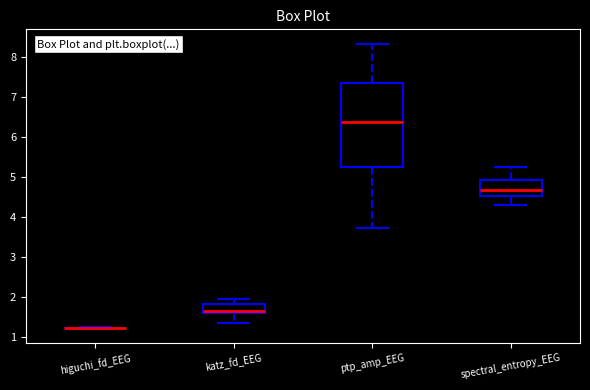

Reading left to right, transcribe this box plot: for each box, give where its median line is, the range the box spans, and where its two whiskers end, as read against the y-axis. The values are not printed on the chart, so give them approximately, as read against the axis.

higuchi_fd_EEG: box collapsed to a line at 1.2, whiskers 1.2 to 1.2
katz_fd_EEG: median 1.7, box 1.6 to 1.8, whiskers 1.4 to 1.9
ptp_amp_EEG: median 6.4, box 5.2 to 7.3, whiskers 3.7 to 8.3
spectral_entropy_EEG: median 4.7, box 4.5 to 4.9, whiskers 4.3 to 5.2